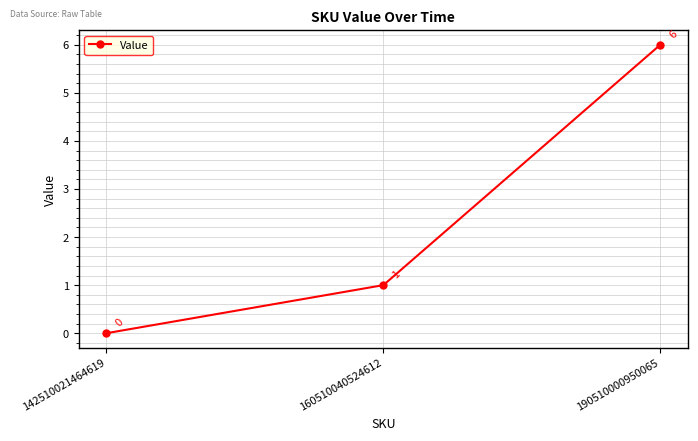

Reading left to right, transcribe all the data shown in this chart.

142510021464619=0	160510040524612=1	190510000950065=6